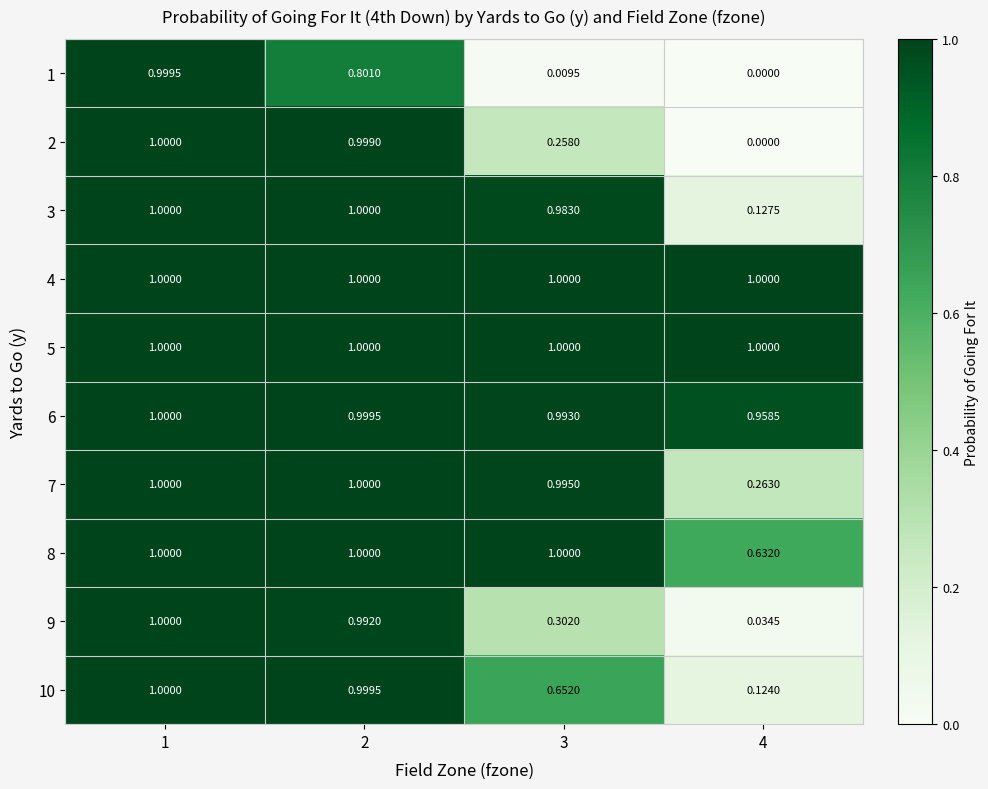

Is the value of 9 at 4 greater than the value of 2 at 2?

No